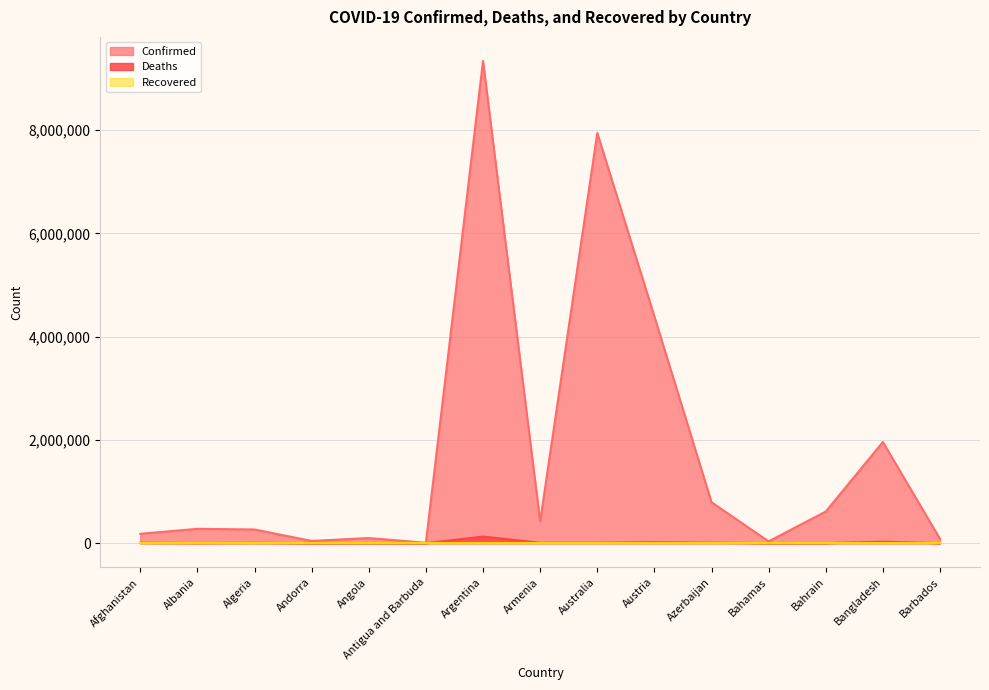

True or false: Deaths and Confirmed intersect in this chart.

False